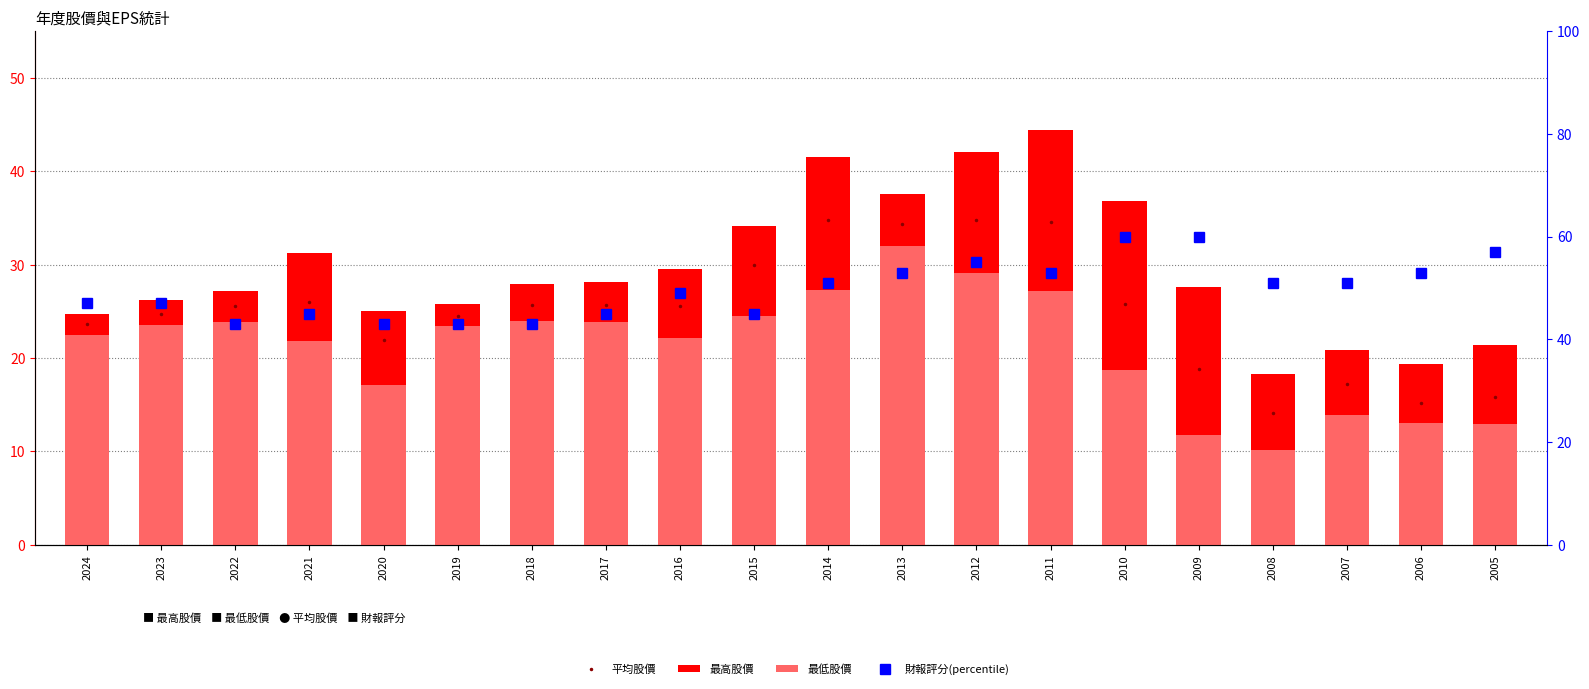

The value of 最低股價 at 2018 is 13.8. True or false?

False